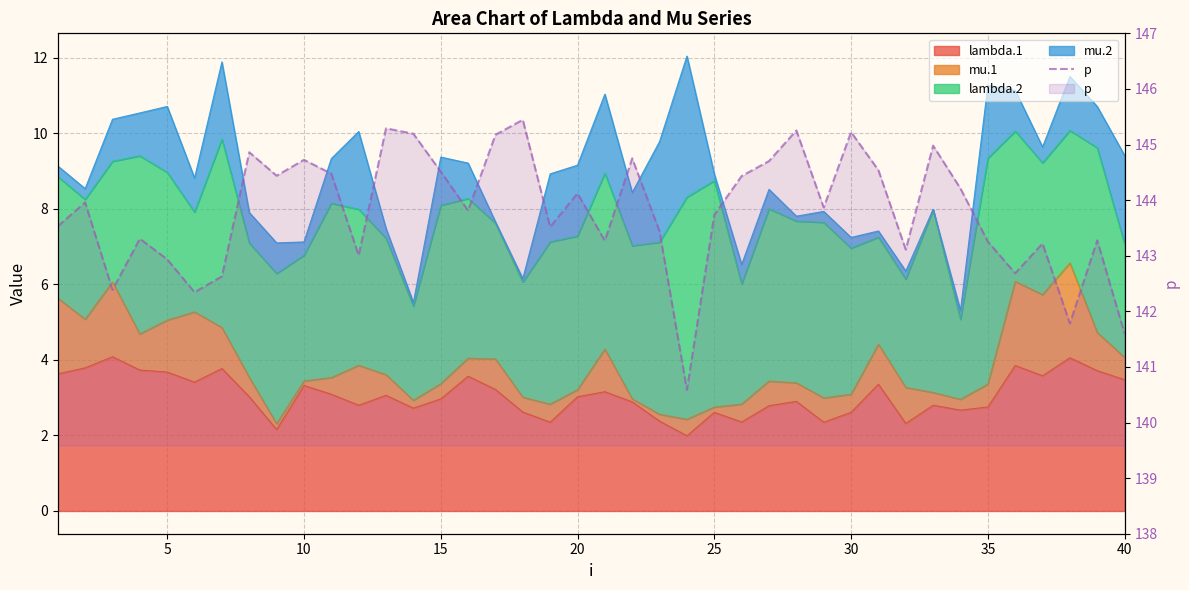

True or false: the data shows 77.5 at 40.

False